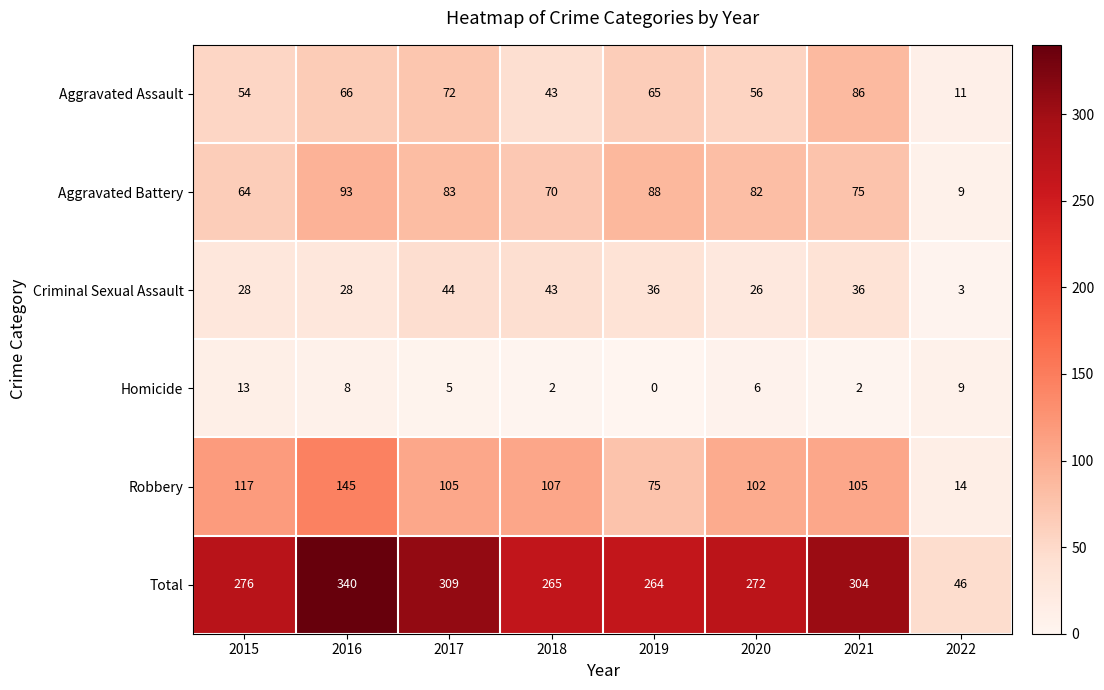

The Total series shows 272 at 2020. True or false?

True